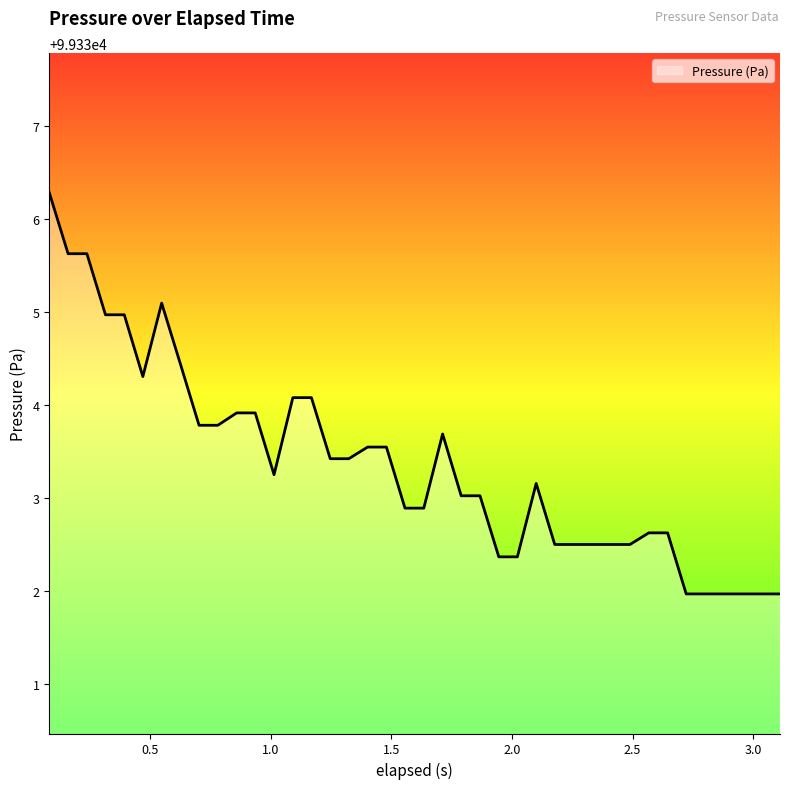

What is the maximum value shown in the chart?

99336.3